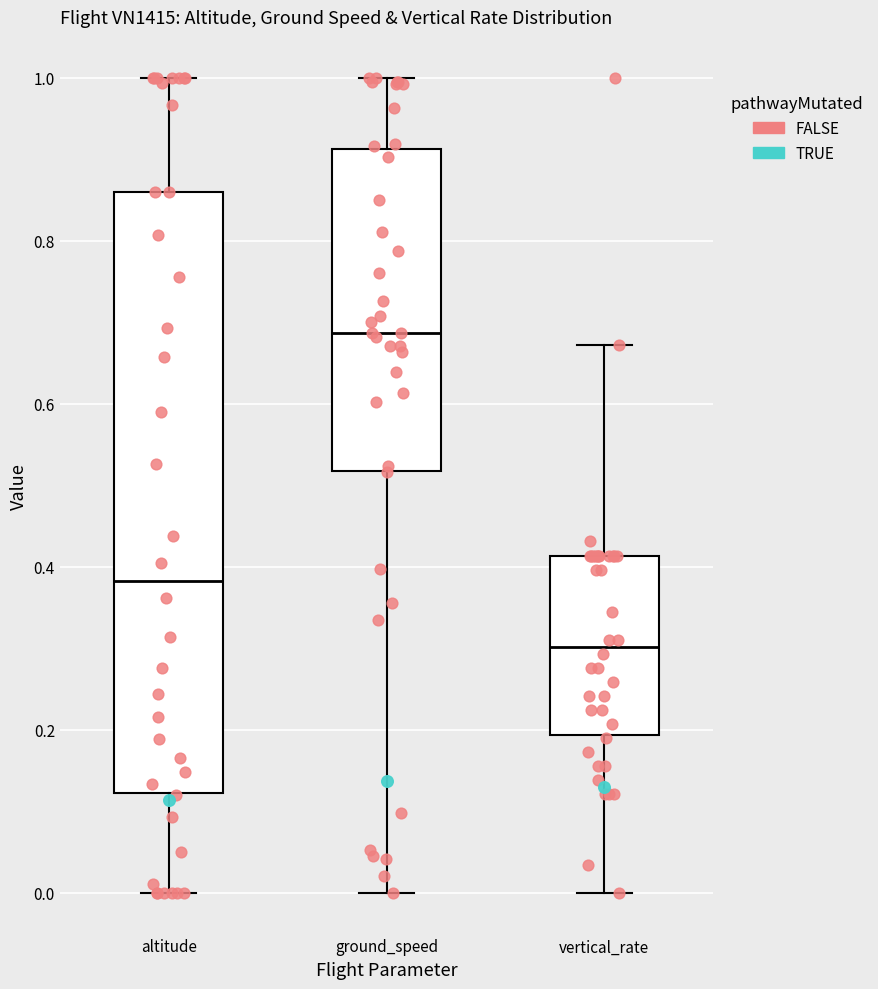

Where does the upper whisker of the box for altitude end on the y-axis? The values are not printed on the chart, so give them approximately, as read against the axis.

1.00